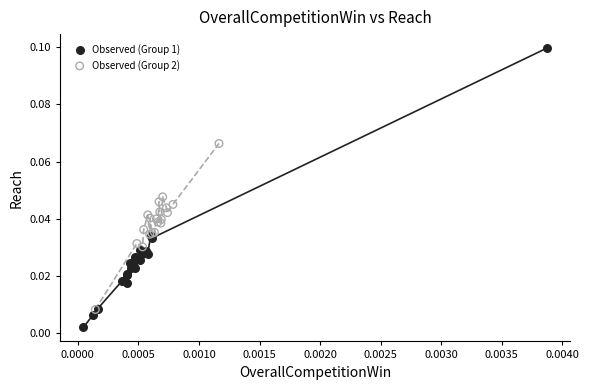

Which series contains the lowest Y value?

Observed (Group 1)